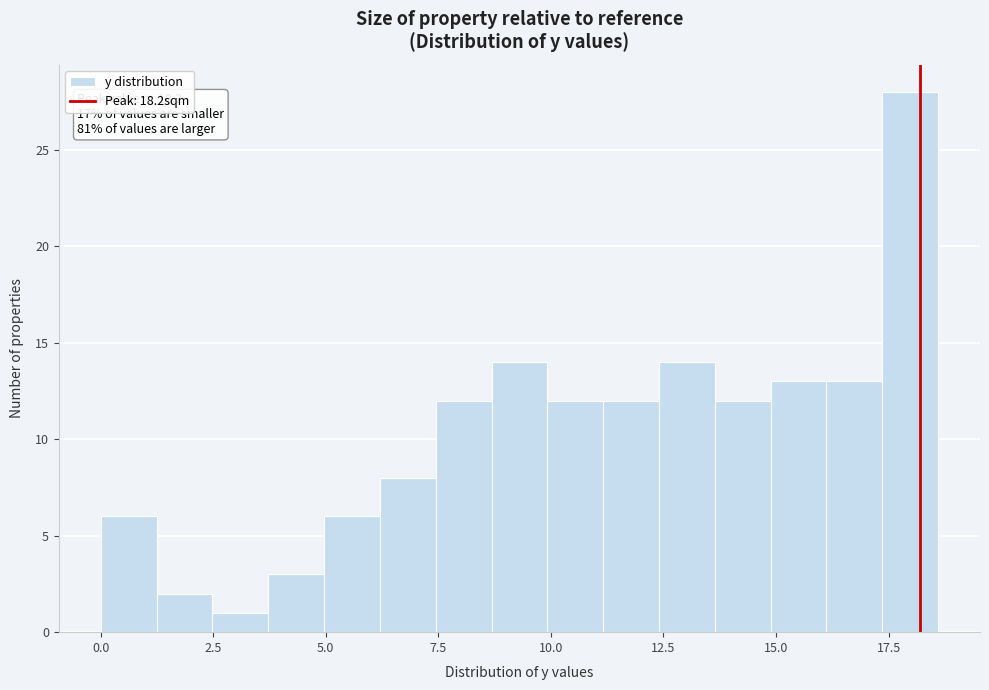

Around what value on the x-axis is the tallest bar? Give the approximate position of its centre, as read against the axis.

18.0